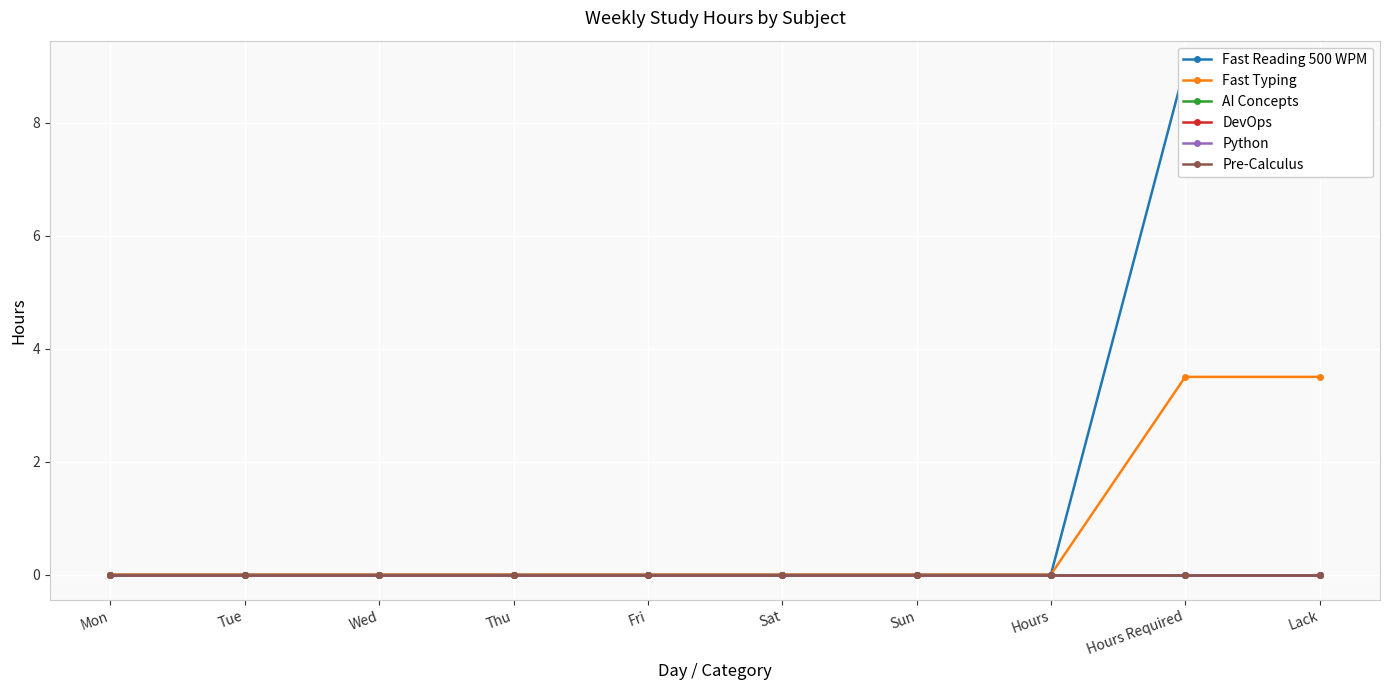

At which category is the sum across all series the highest?

Hours Required